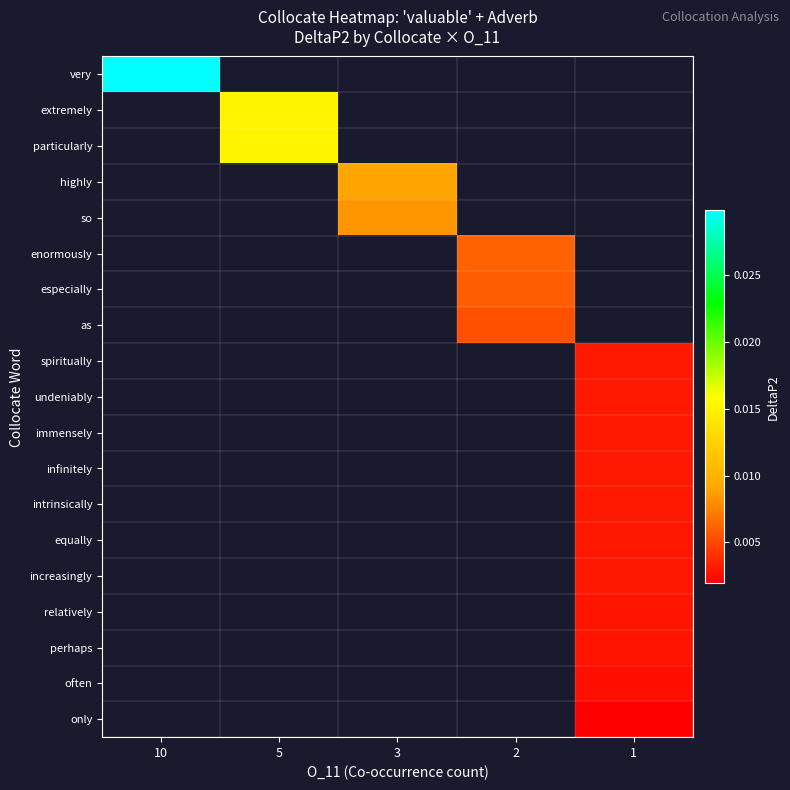

List the labels in order of spiritually value, smallest first.

10, 5, 3, 2, 1